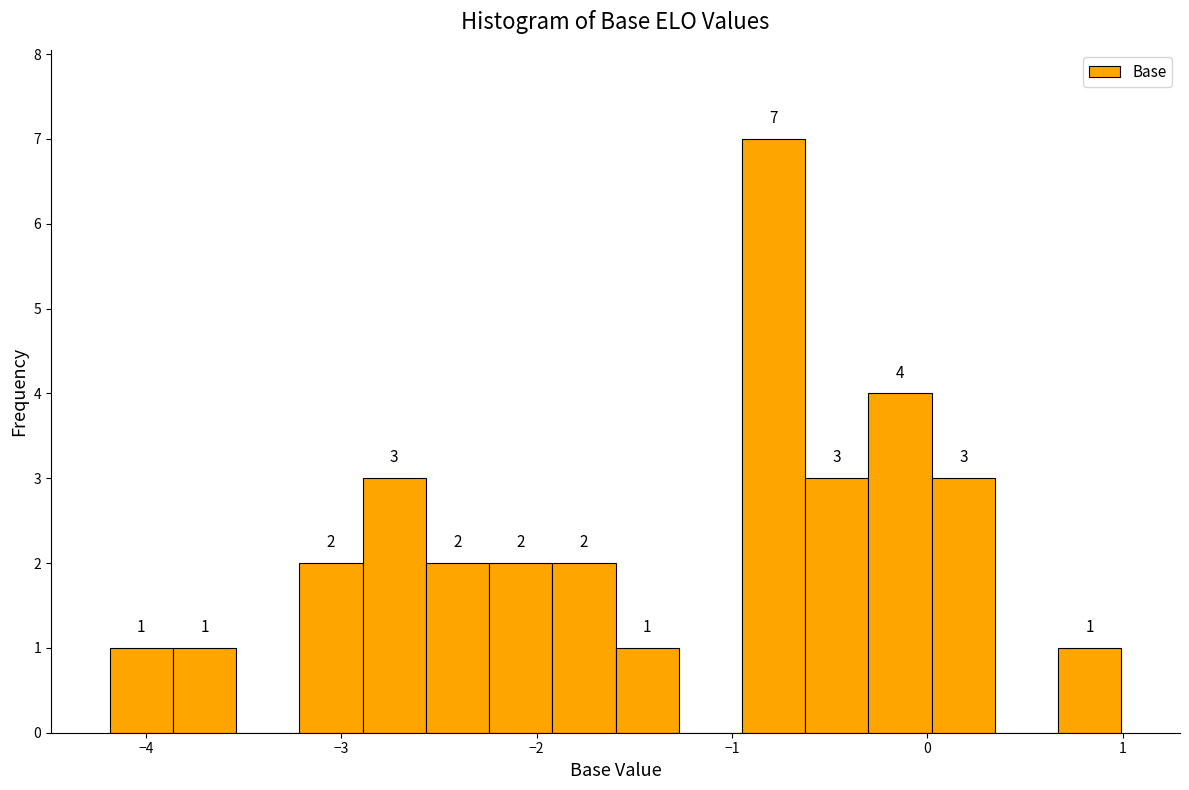

Read against the x-axis, roughly where is the centre of the tallest bar?

-0.8